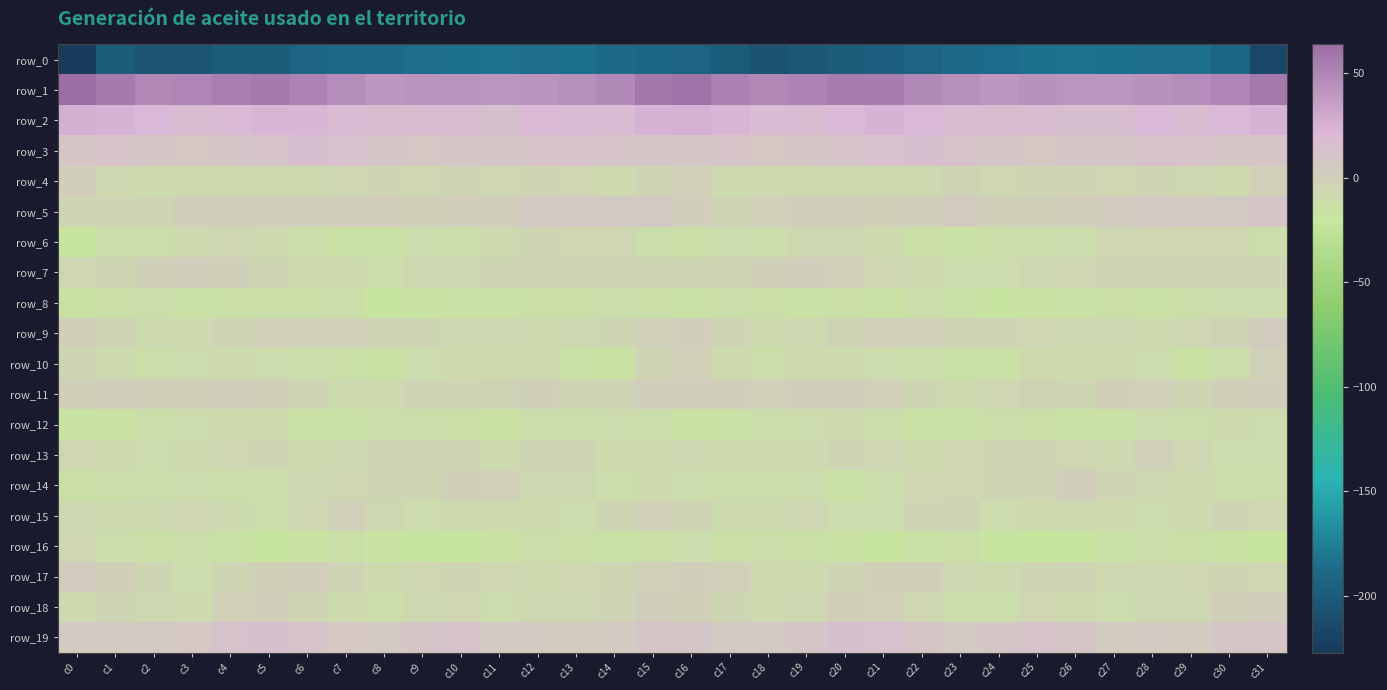

True or false: row_0 has a value of -257.0 at c10.

False